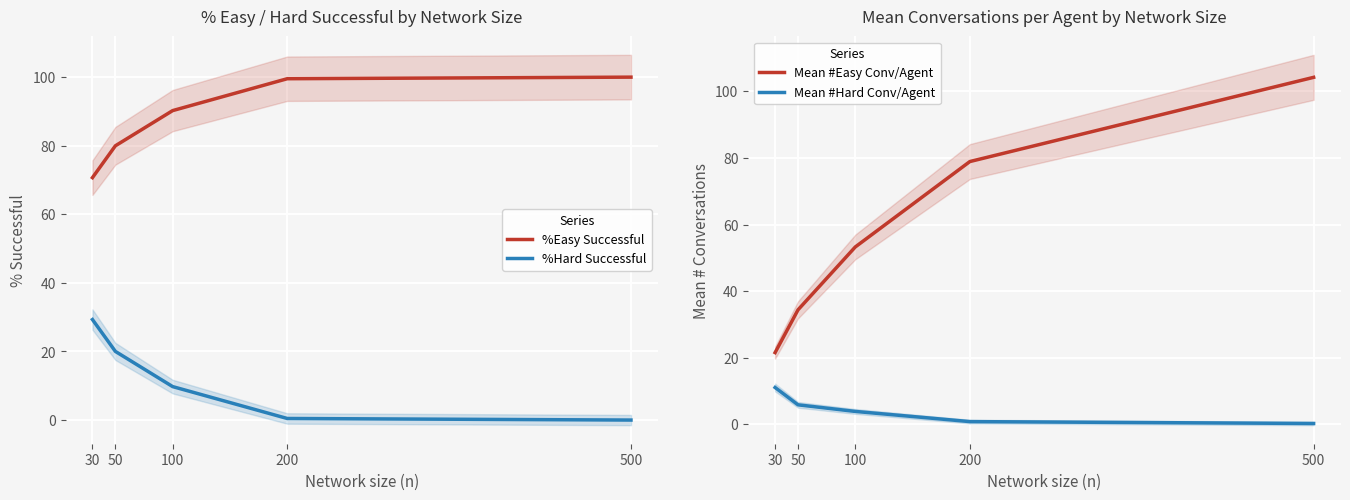

True or false: %Hard Successful and %Easy Successful cross at least once.

False